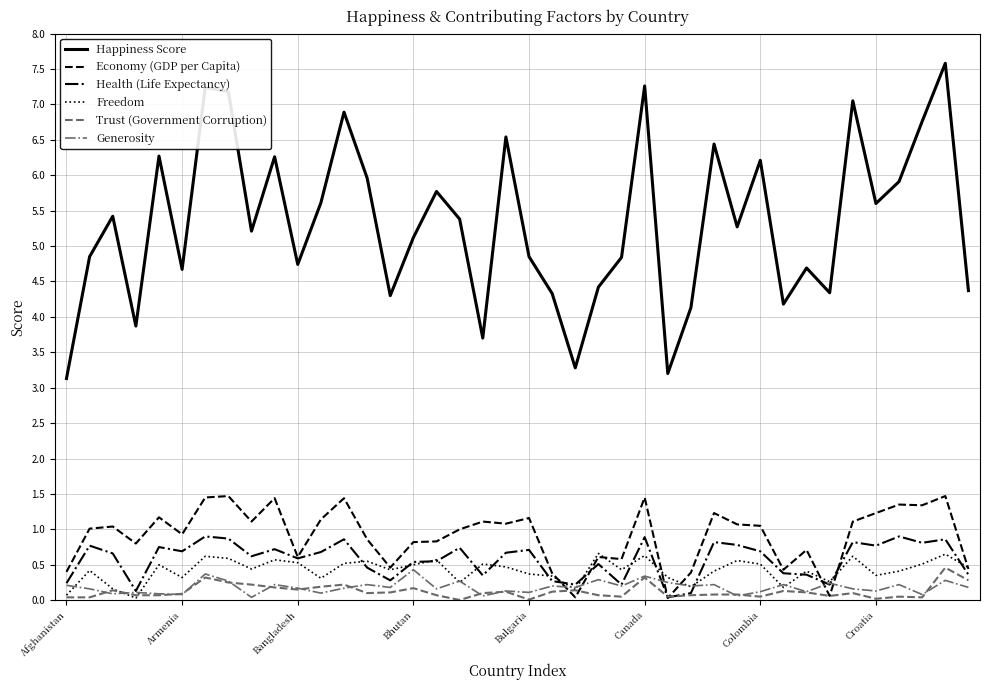

Which series has the largest range (max minus min)?

Happiness Score